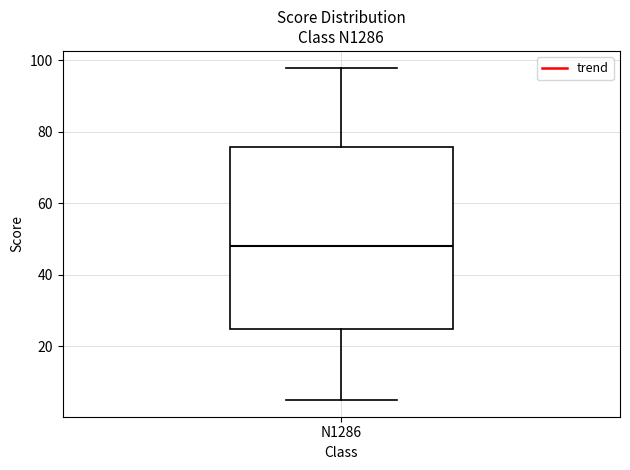

Read this box plot against the y-axis: the position of the median line, the range covered by the box, and the ends of both whiskers. The values are not printed on the chart, so give them approximately, as read against the axis.

median 48, box 24 to 76, whiskers 6 to 98